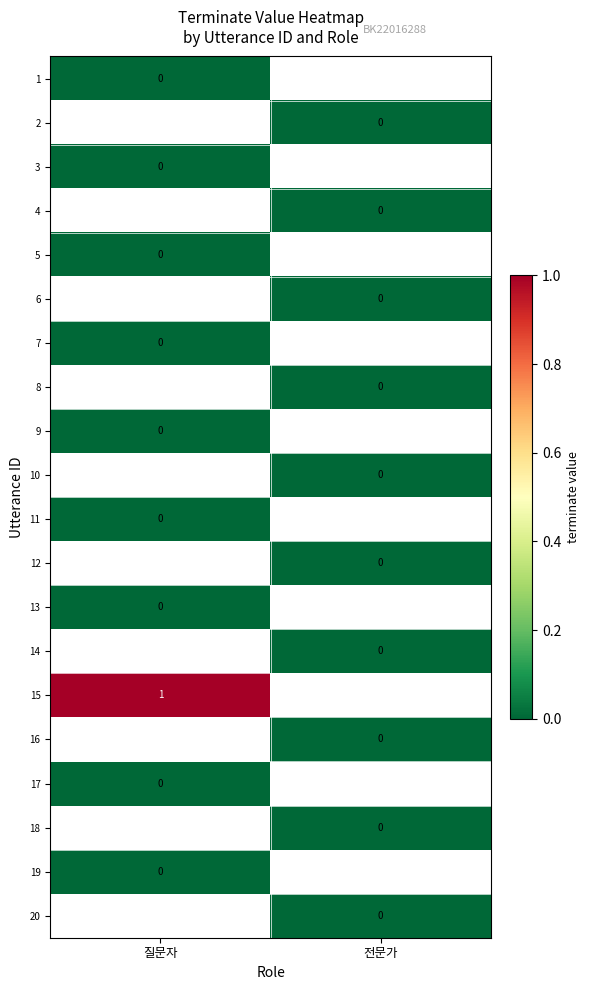

Which series has the largest range (max minus min)?

1